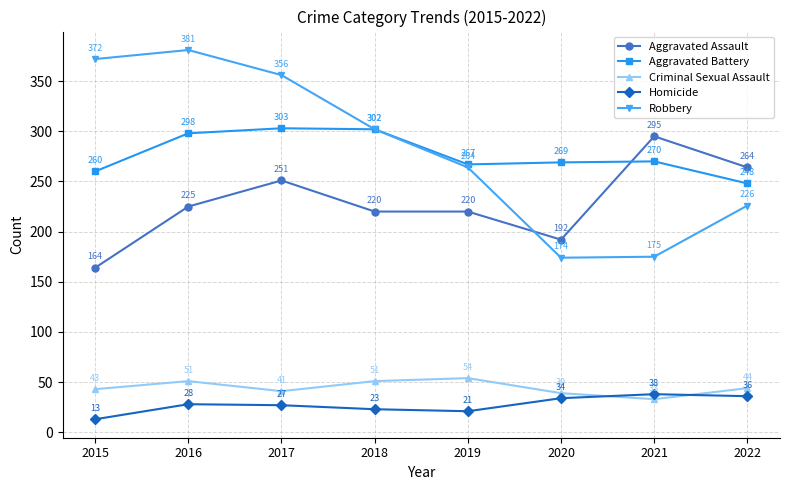

Is it true that Robbery equals 372 at 2015?

True